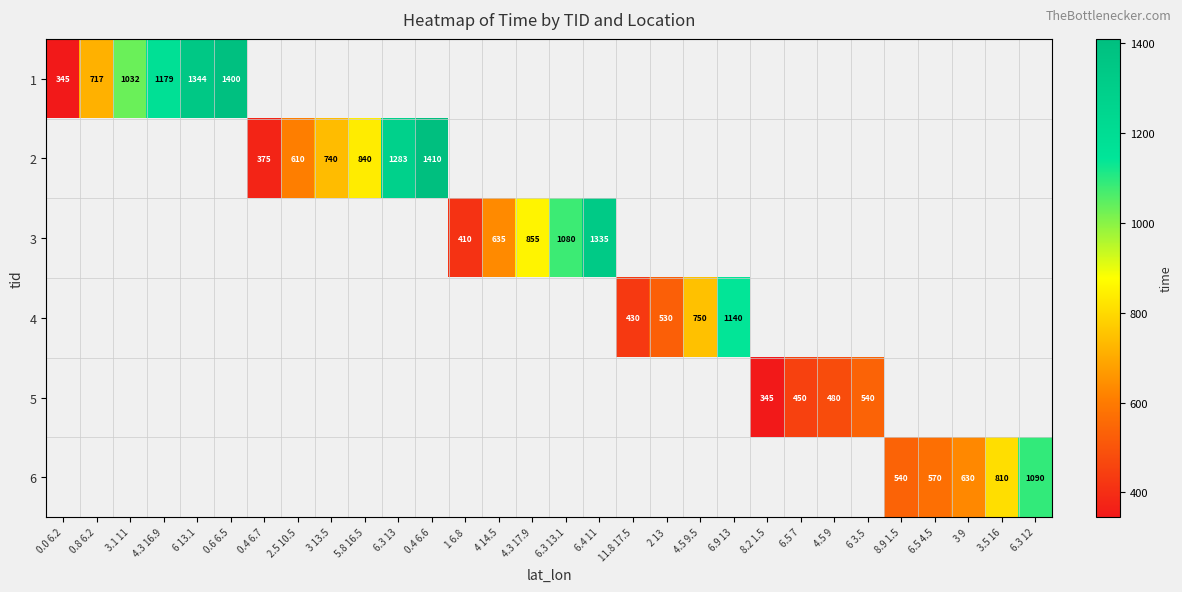

Is it true that 3 equals 417 at 6.3 13.1?

False